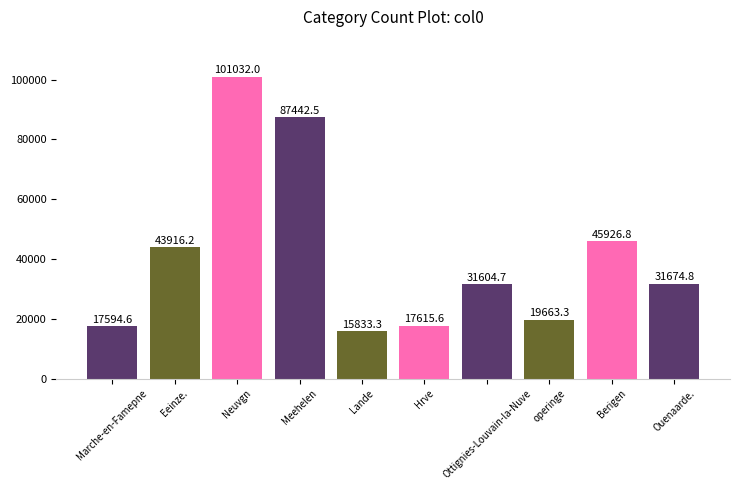

What is the value of the 9th bar from the left?

45926.8